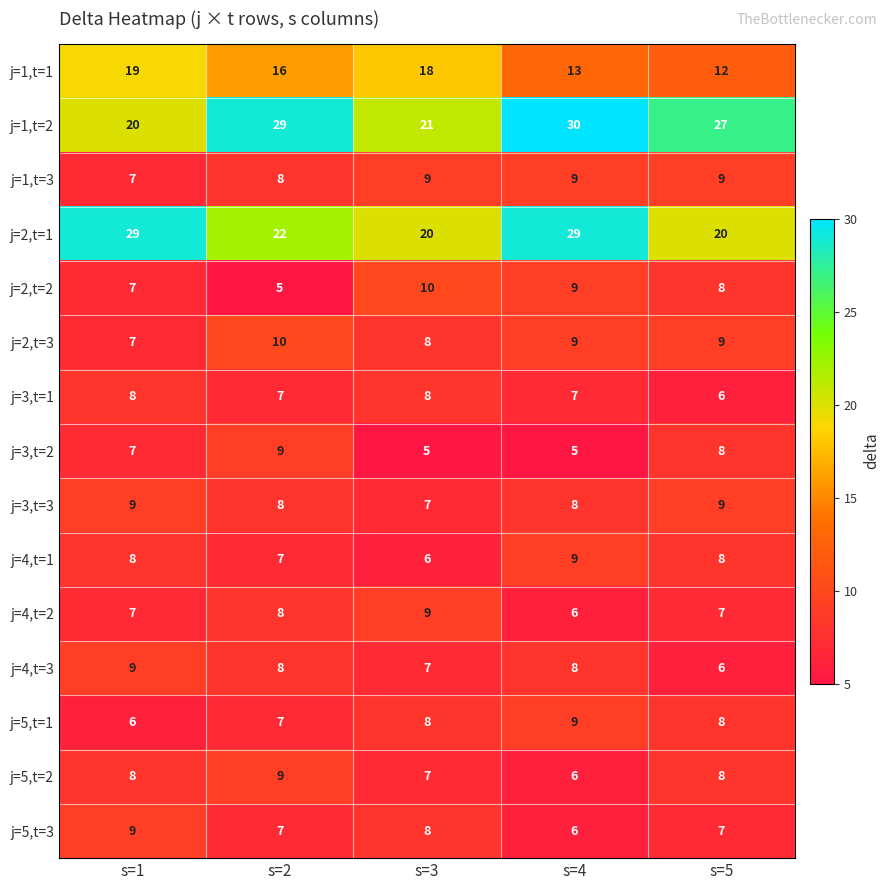

What is the average value of the j=2,t=1 series?

24